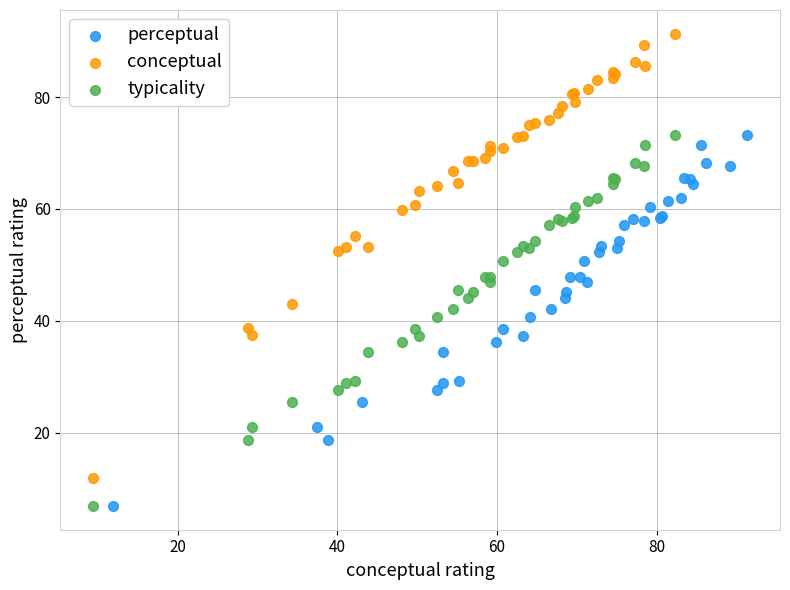

Which series contains the highest Y value?

conceptual